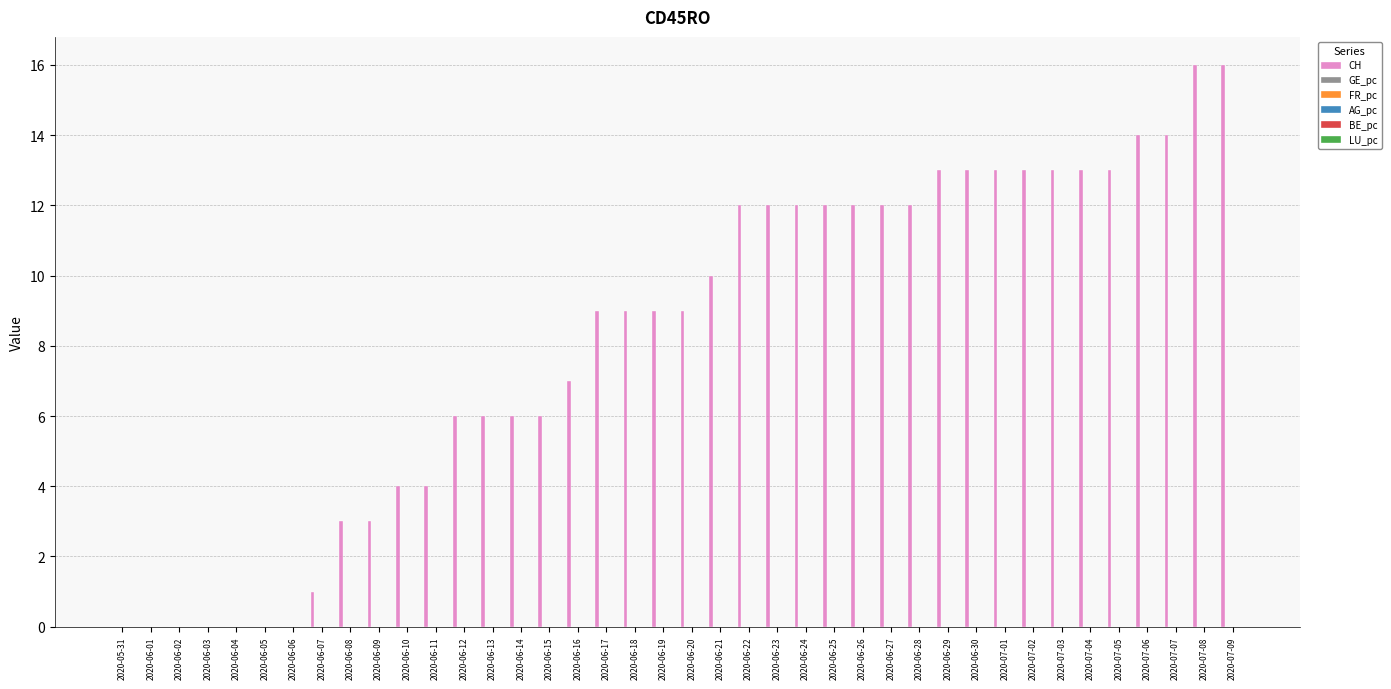

How many groups of bars are there?

40